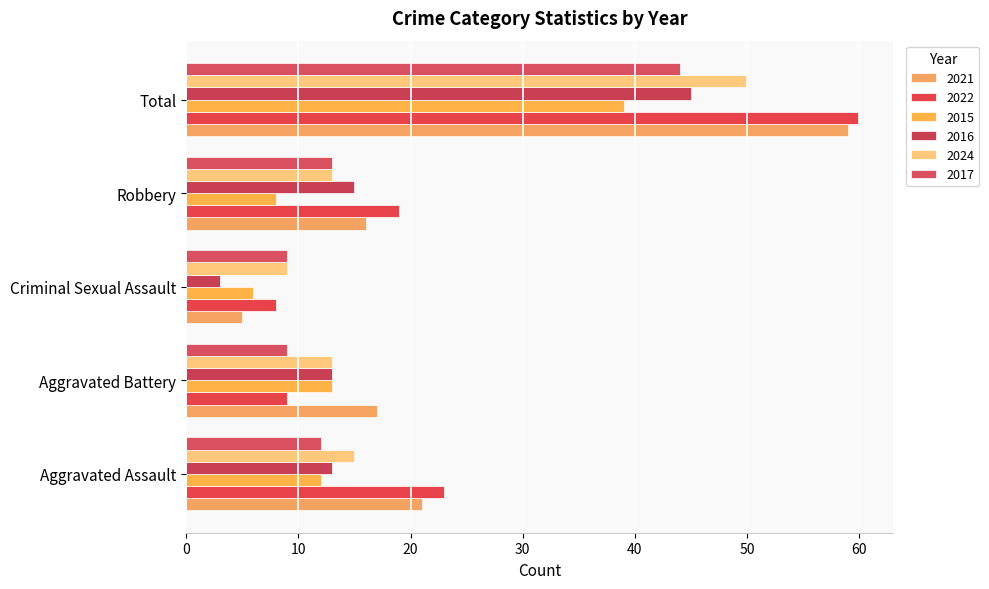

Where is 2017 nearest to the value 26?

Robbery